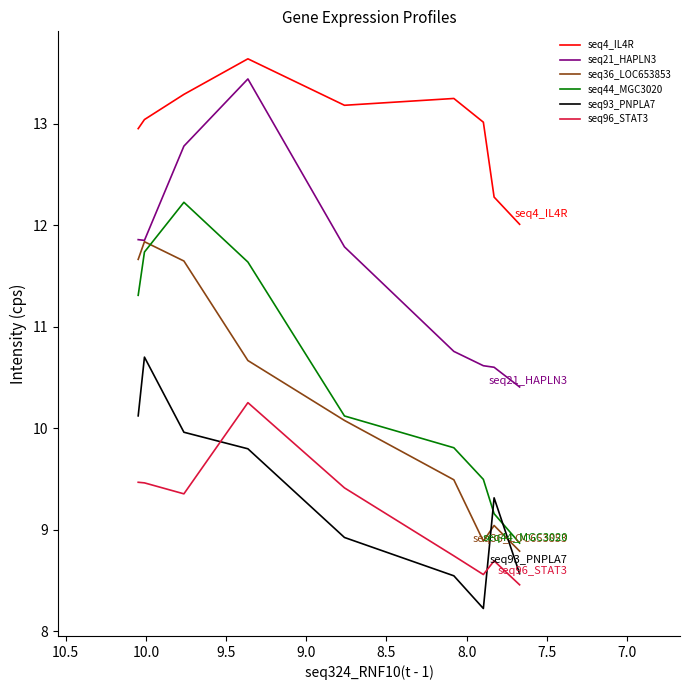

The seq96_STAT3 series shows 1.9 at 10.0. True or false?

False